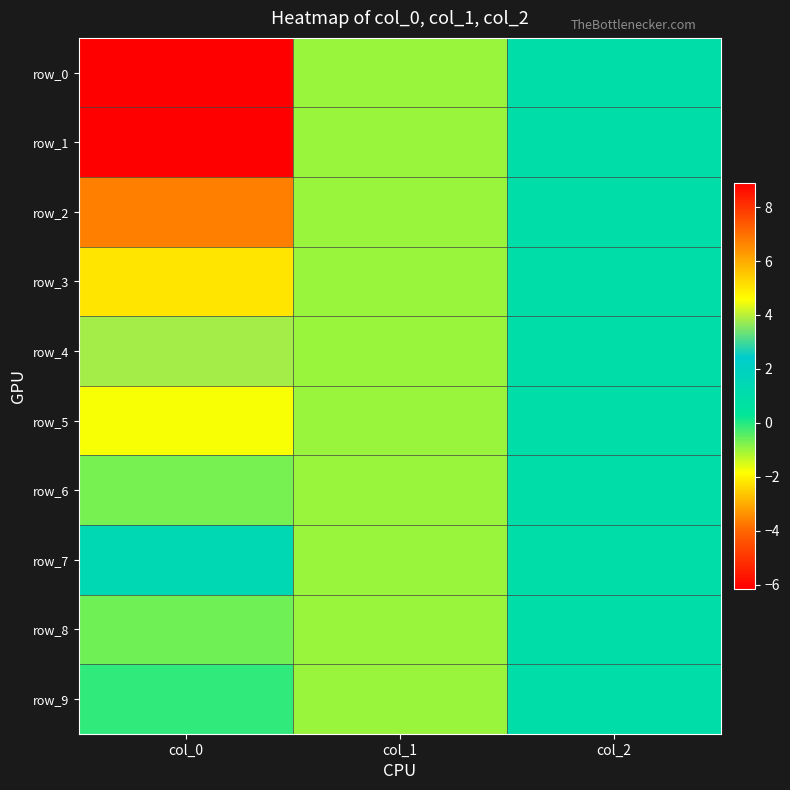

At which label is row_2 closest to -1?

col_1